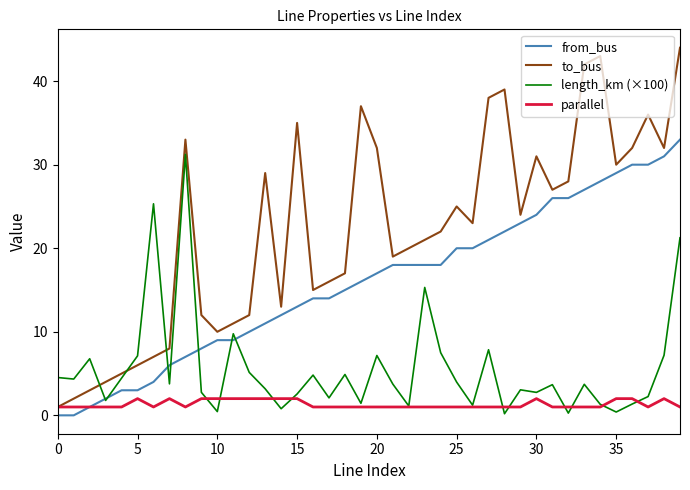

Which series has the largest total across all categories?

to_bus